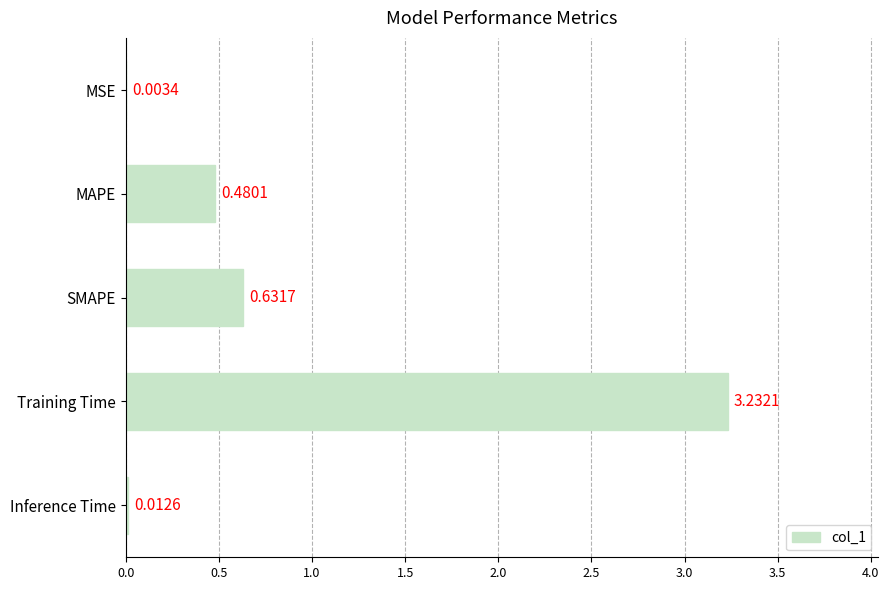

Where is the data nearest to the value 1?

SMAPE